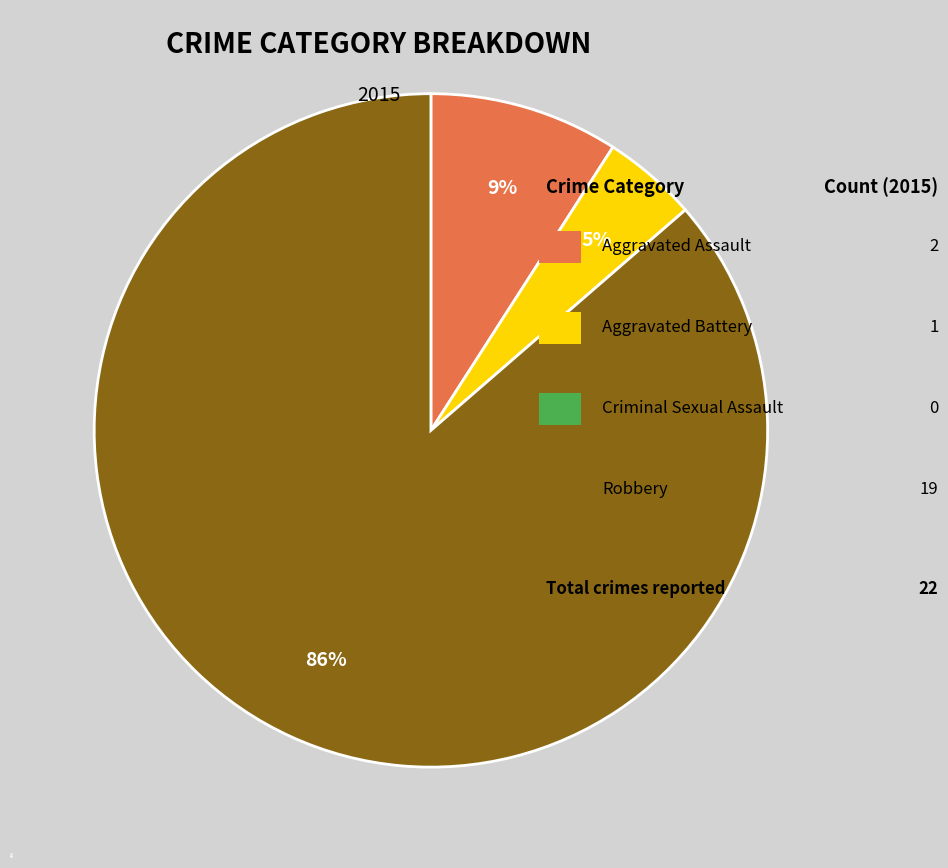

Do Aggravated Assault and Robbery together represent more than half of the pie?

Yes